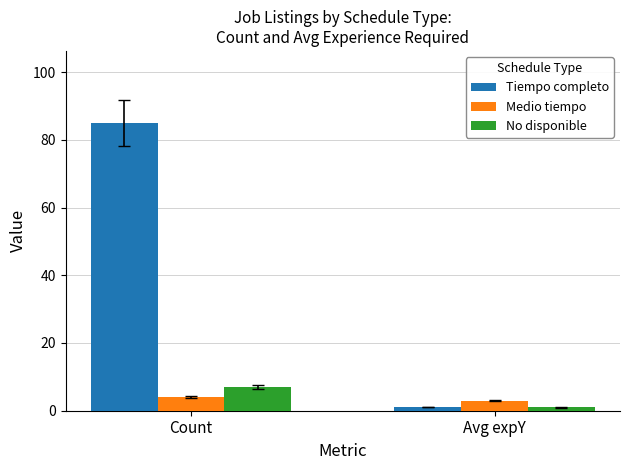

Are the bars horizontal?

No